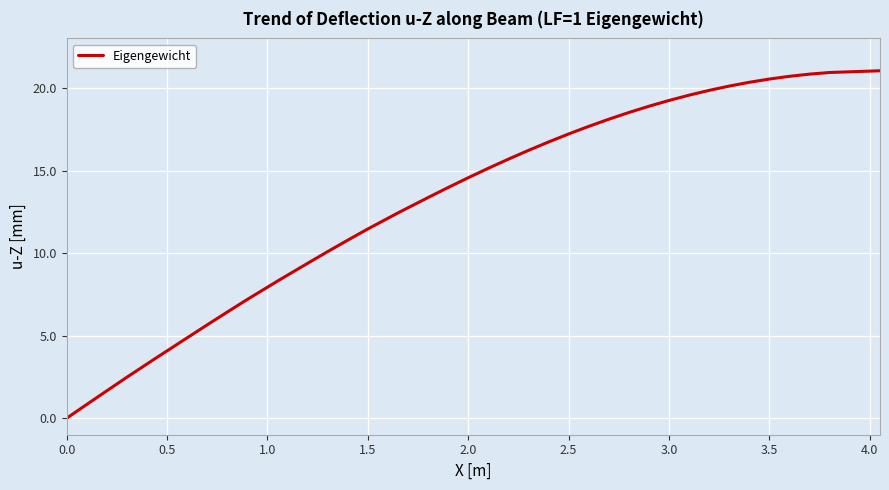

What is the difference between the maximum and minimum values?

21.0